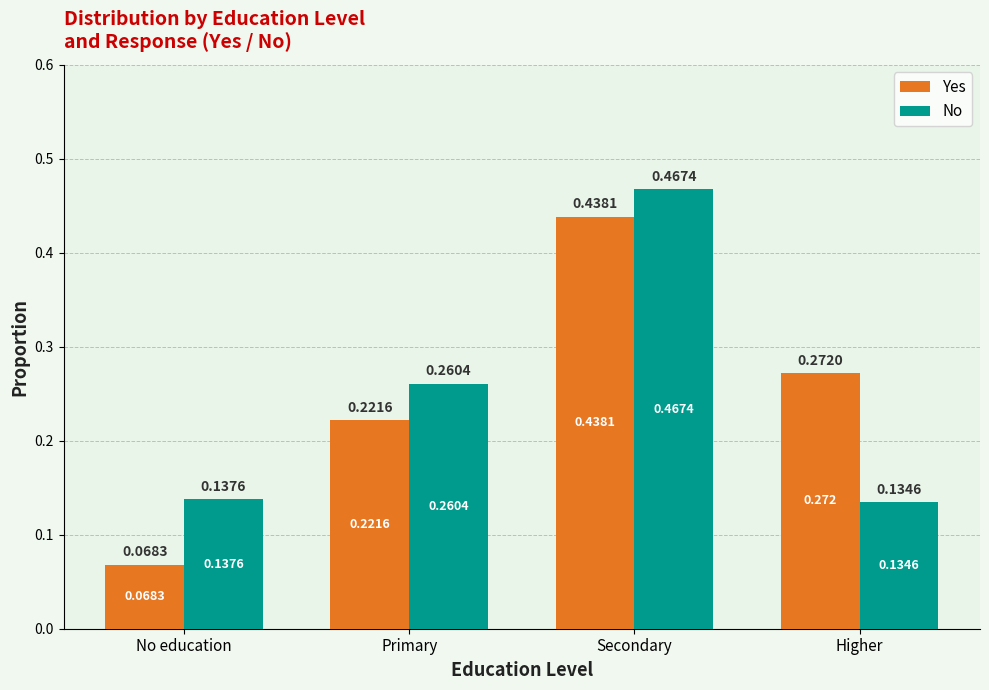

Which category has the lowest value in the Yes series?

No education